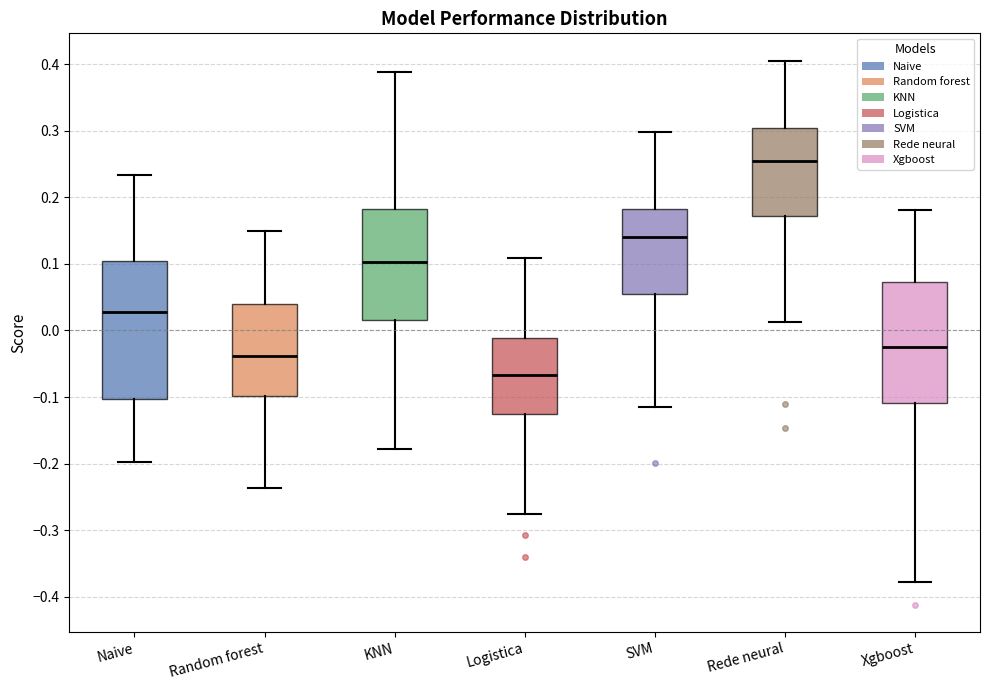

Reading left to right, read every box against the y-axis: the position of its median line, the range the box covers, and the ends of its whiskers. The values are not printed on the chart, so give them approximately, as read against the axis.

Naive: median 0.03, box -0.10 to 0.10, whiskers -0.20 to 0.23
Random forest: median -0.04, box -0.10 to 0.04, whiskers -0.24 to 0.15
KNN: median 0.10, box 0.02 to 0.18, whiskers -0.18 to 0.39
Logistica: median -0.07, box -0.13 to -0.01, whiskers -0.28 to 0.11
SVM: median 0.14, box 0.06 to 0.18, whiskers -0.12 to 0.30
Rede neural: median 0.26, box 0.17 to 0.30, whiskers 0.01 to 0.41
Xgboost: median -0.02, box -0.11 to 0.07, whiskers -0.38 to 0.18